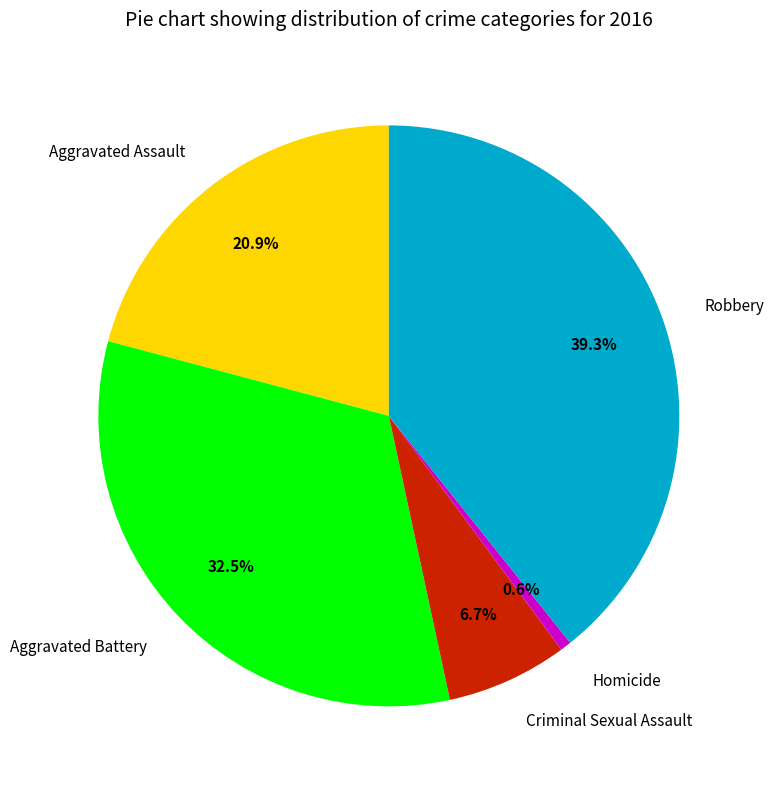

Approximately how many times larger is the value at Aggravated Battery compared to Homicide?

53.0